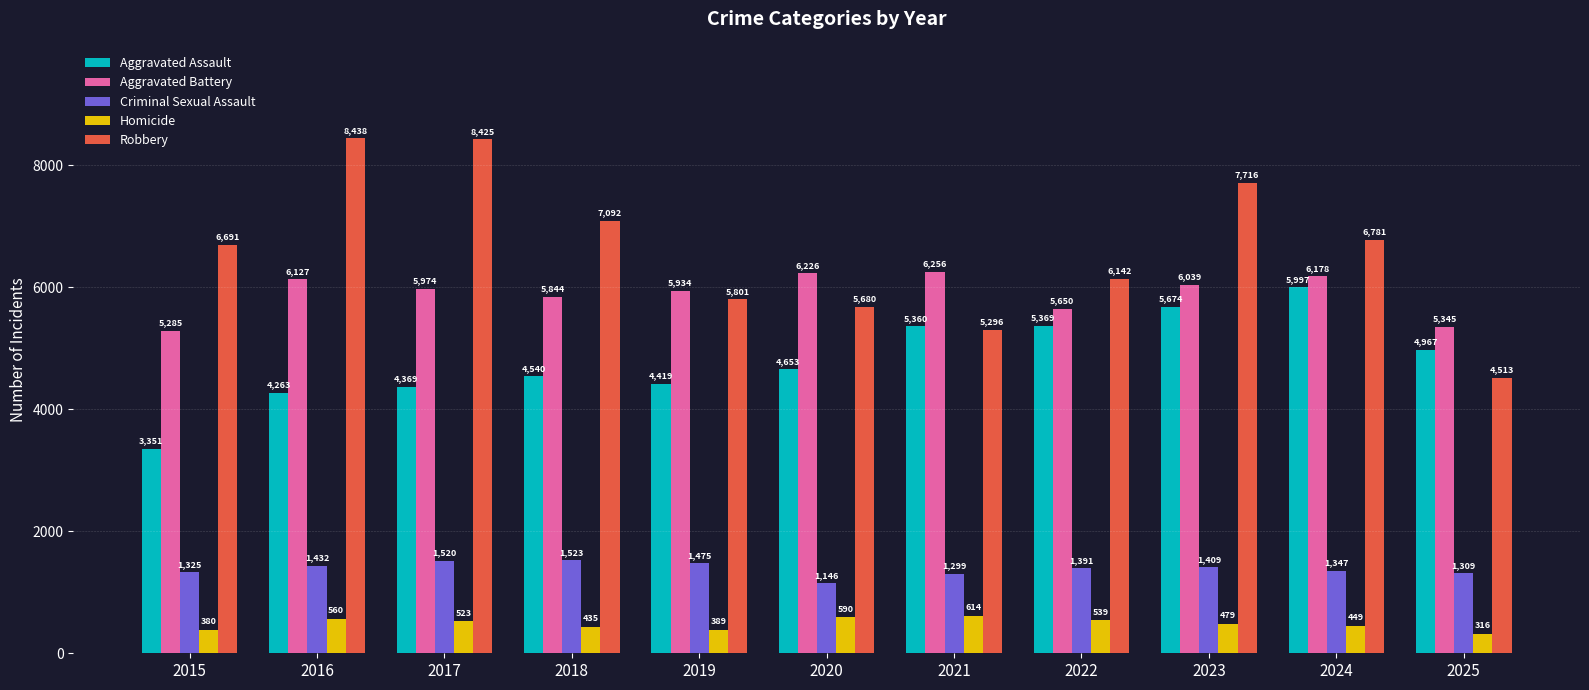

True or false: Robbery has a value of 11483 at 2023.

False